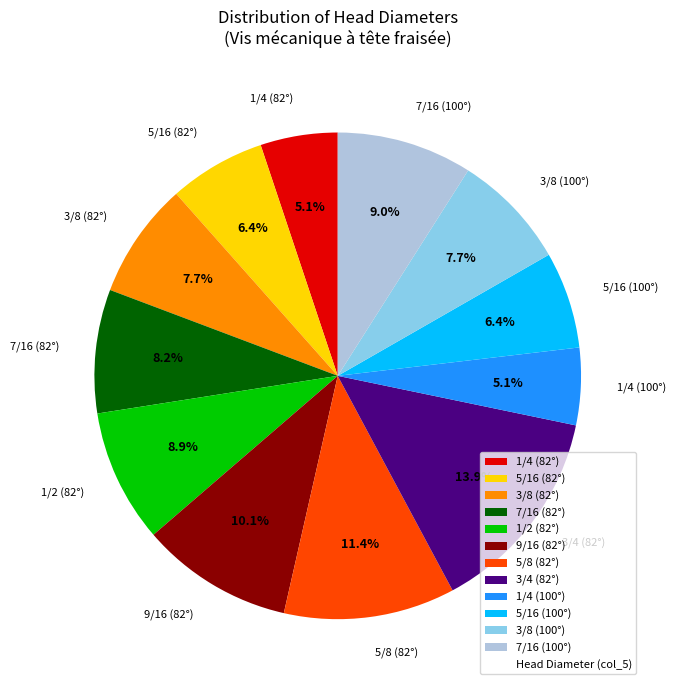

The 1/4 (100°) slice represents 5% of the pie. True or false?

True